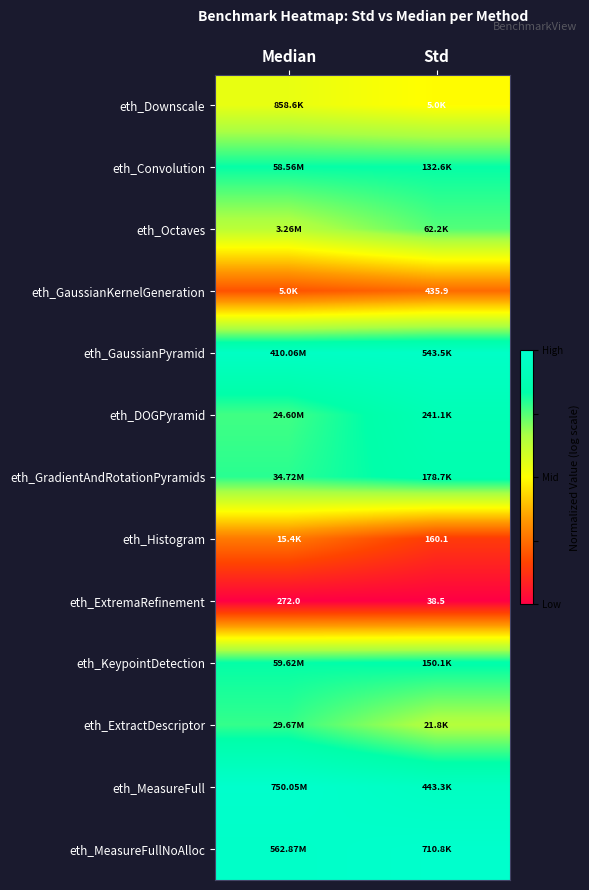

Count the number of categories in the chart.

2